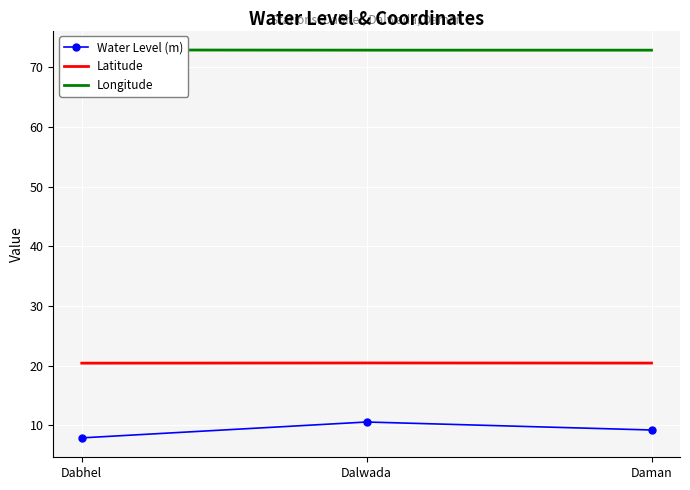

What are all the series names shown in the legend?

Water Level (m), Latitude, Longitude